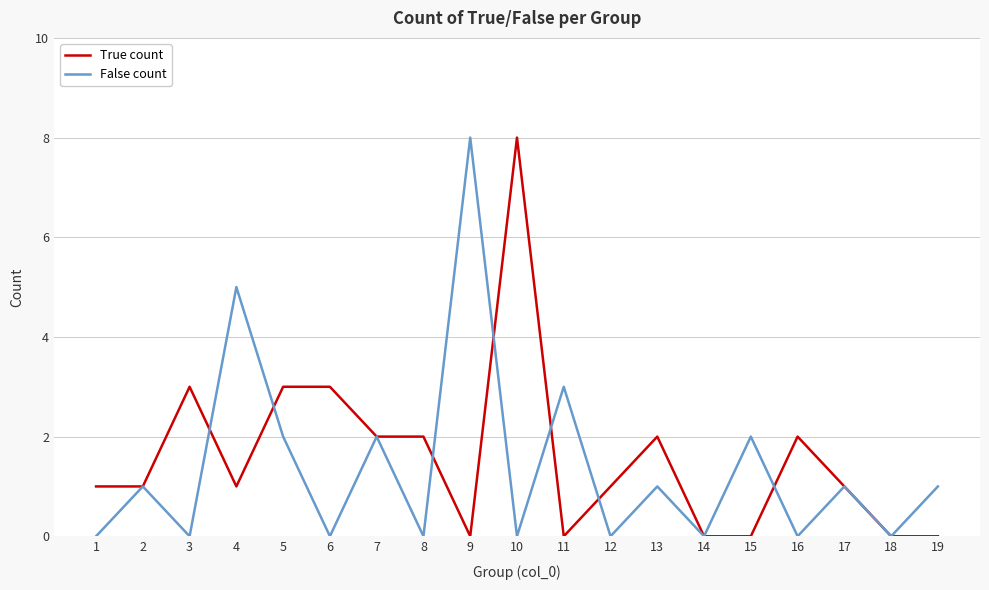

What is the maximum value shown in the chart?

8